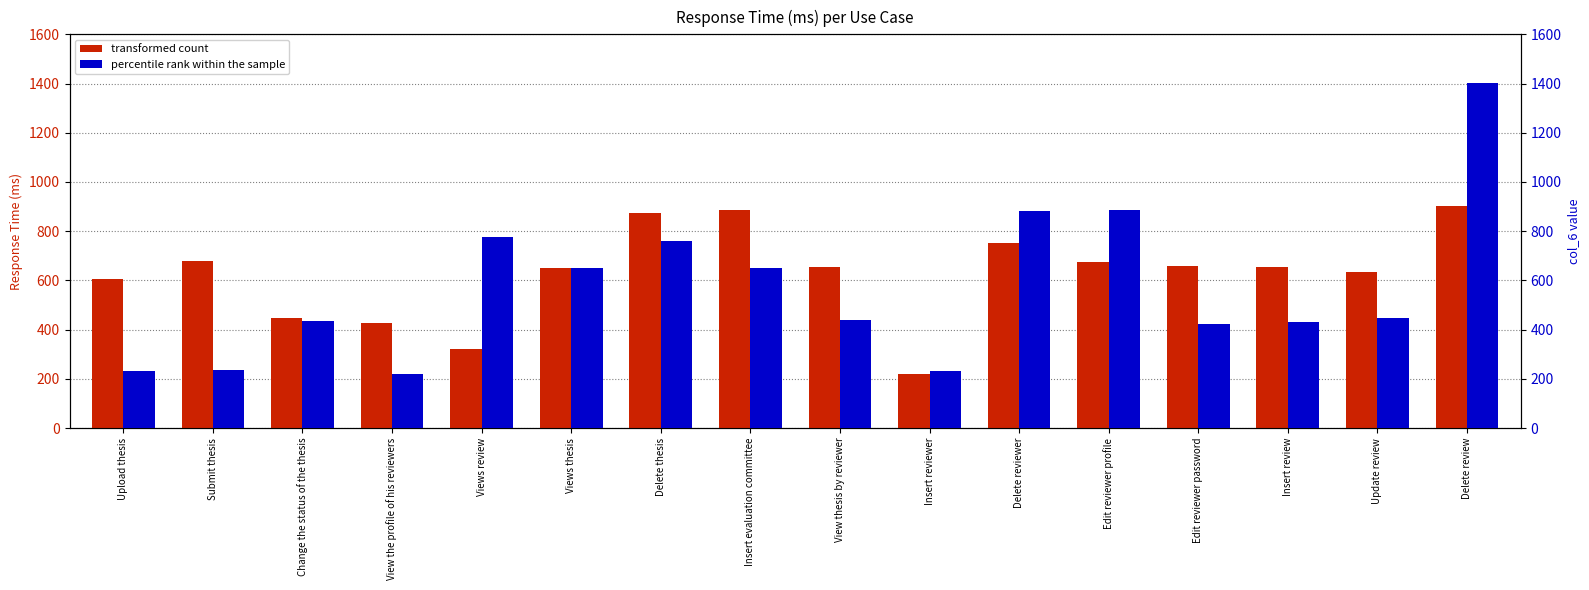

How many bars are there in total?

32